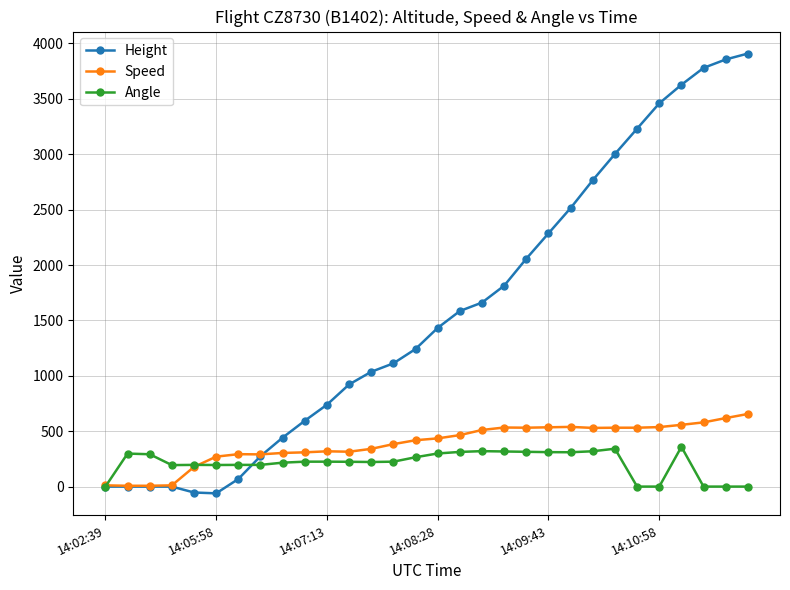

True or false: Speed has more than 1 interior local peaks.

True